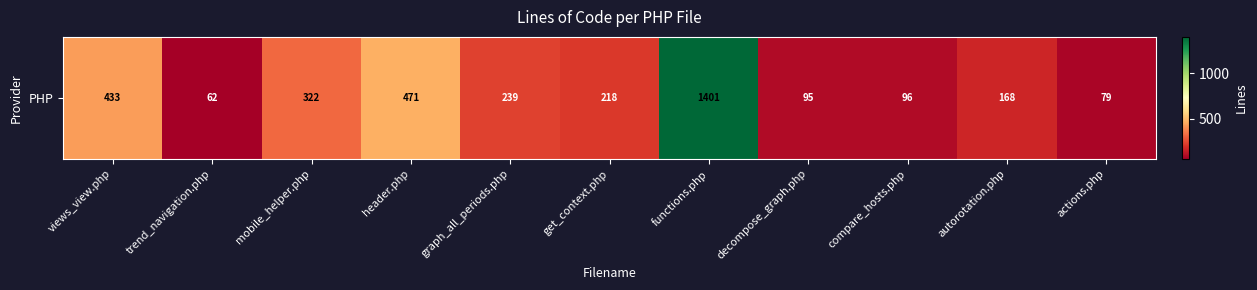

Rank the categories by value from lowest to highest.

trend_navigation.php, actions.php, decompose_graph.php, compare_hosts.php, autorotation.php, get_context.php, graph_all_periods.php, mobile_helper.php, views_view.php, header.php, functions.php